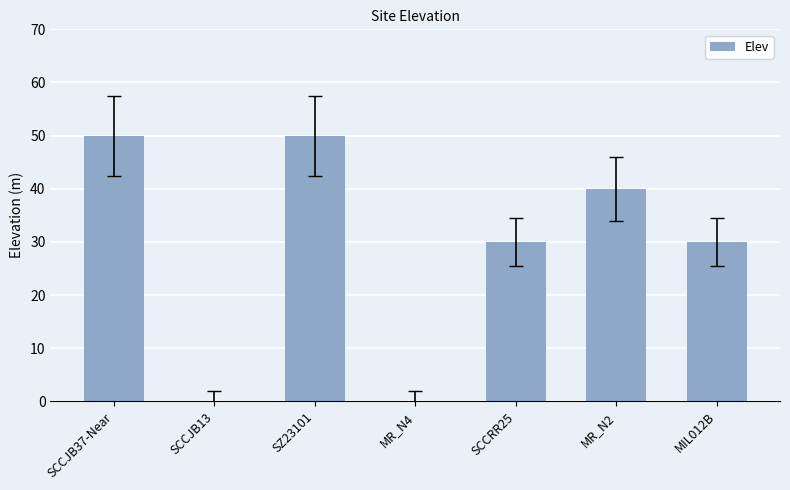

What value does the data have at SCCJB37-Near?

50